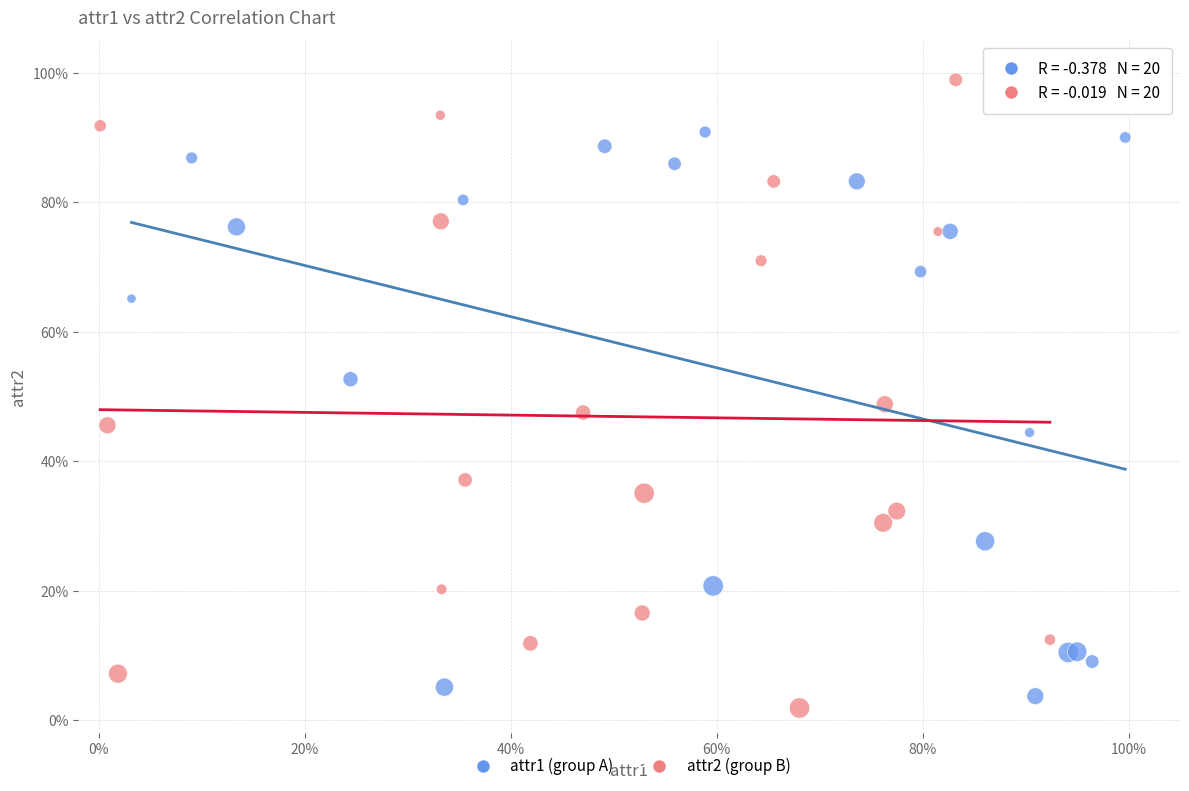

What are all the series names shown in the legend?

attr1 (group A), attr2 (group B)